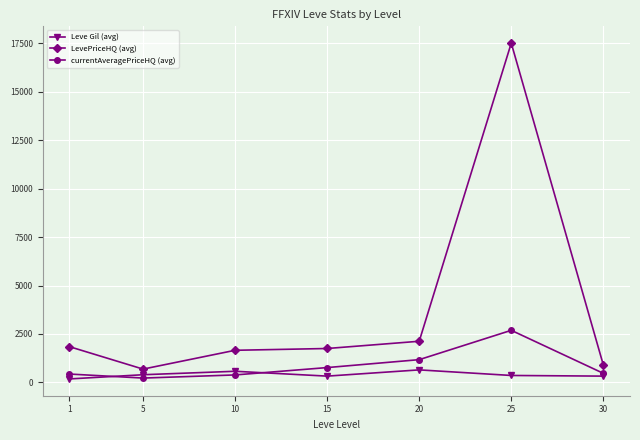

Rank the series by their maximum value, from highest to lowest.

LevePriceHQ (avg), currentAveragePriceHQ (avg), Leve Gil (avg)